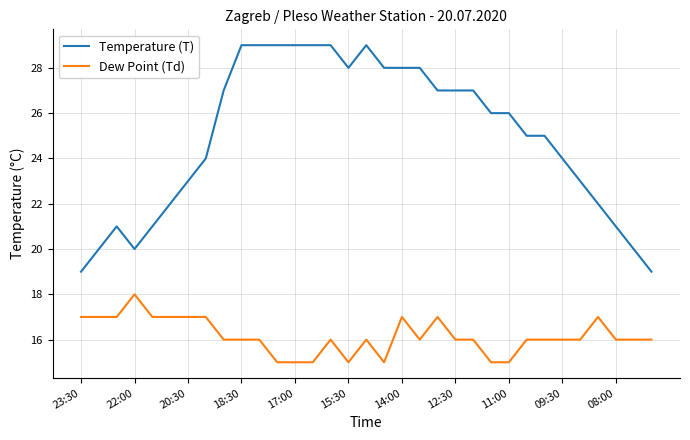

Rank the series by their maximum value, from lowest to highest.

Dew Point (Td), Temperature (T)